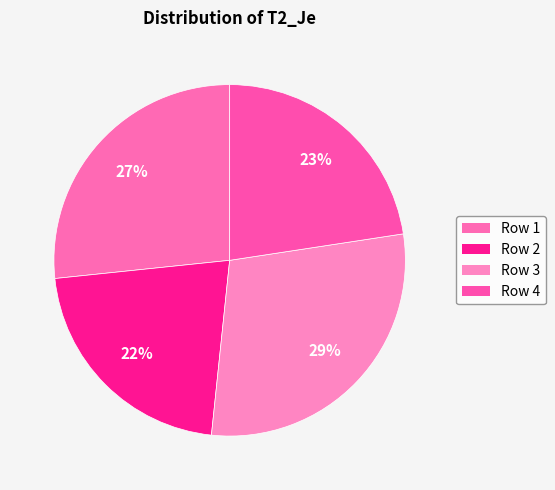

How many segments does this pie chart have?

4